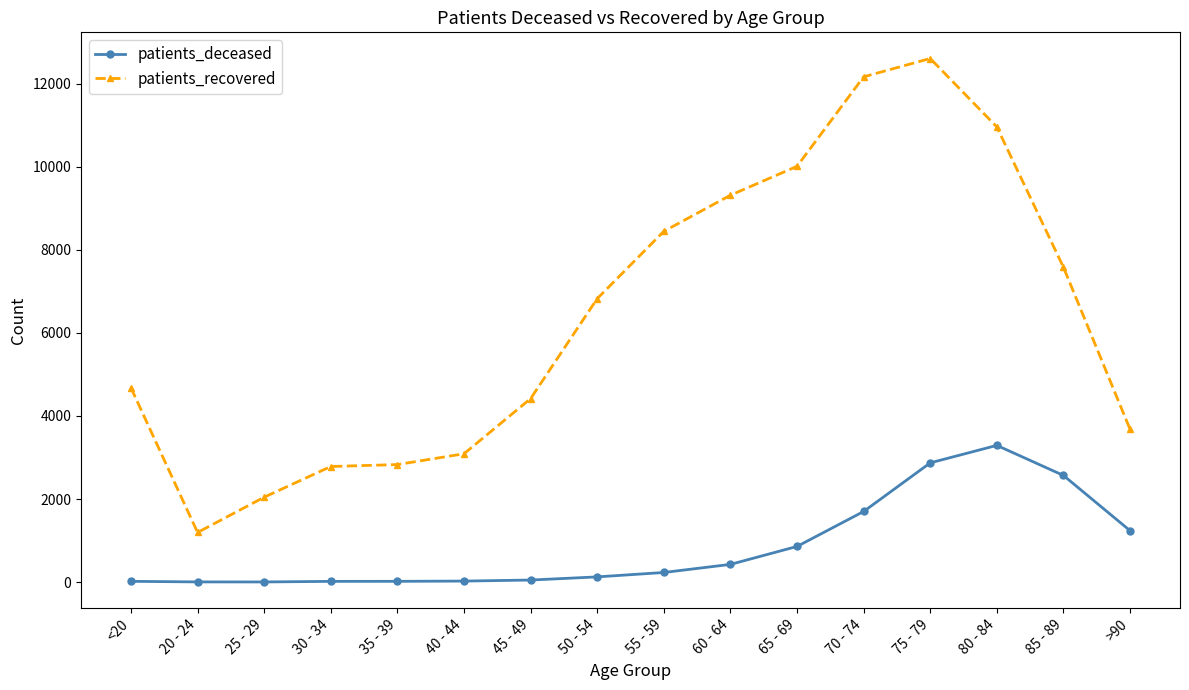

List the series in order of their overall mean, highest first.

patients_recovered, patients_deceased